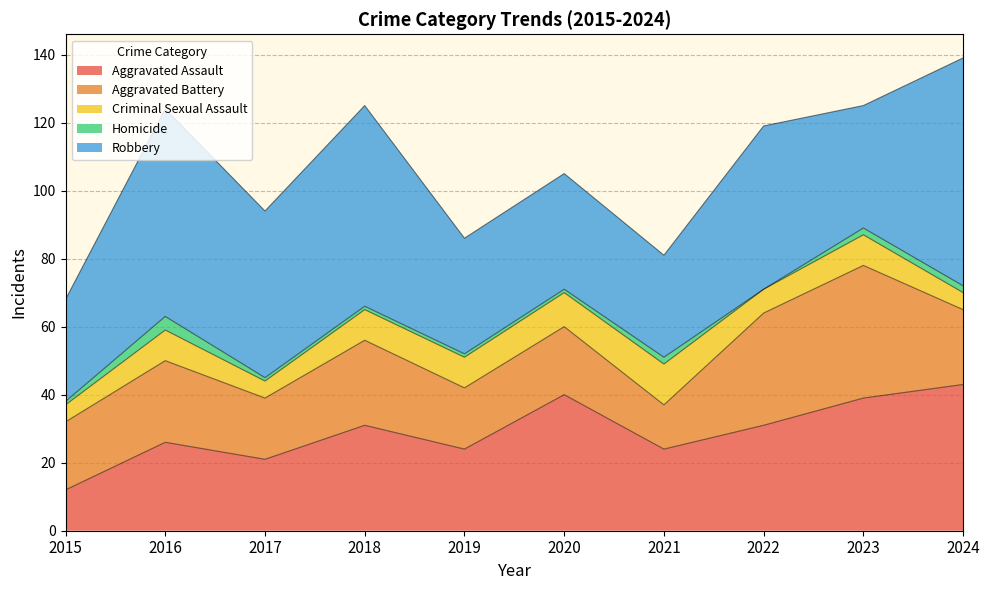

How many series are shown in this chart?

5